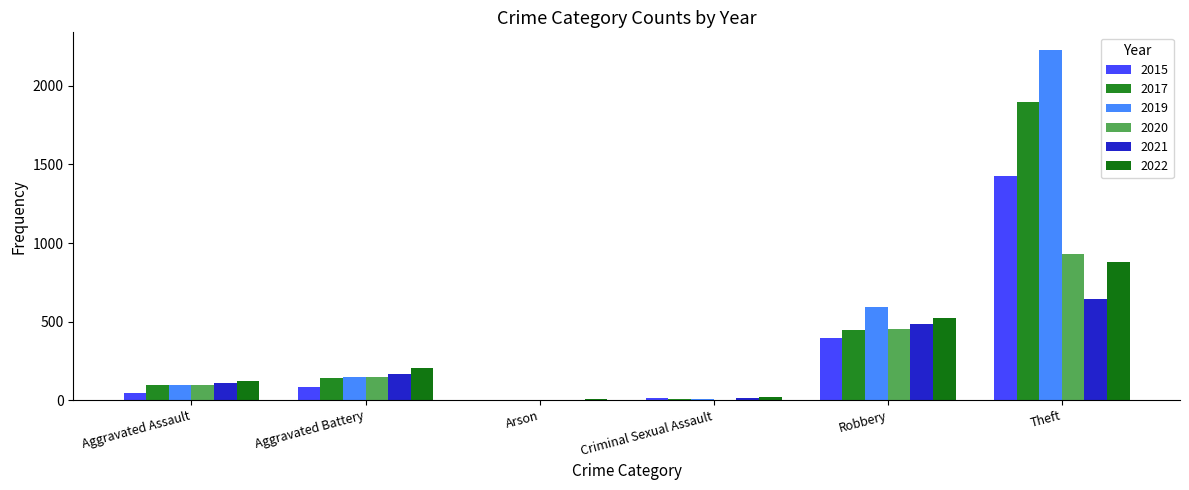

The 2021 series shows 163 at Aggravated Battery. True or false?

True